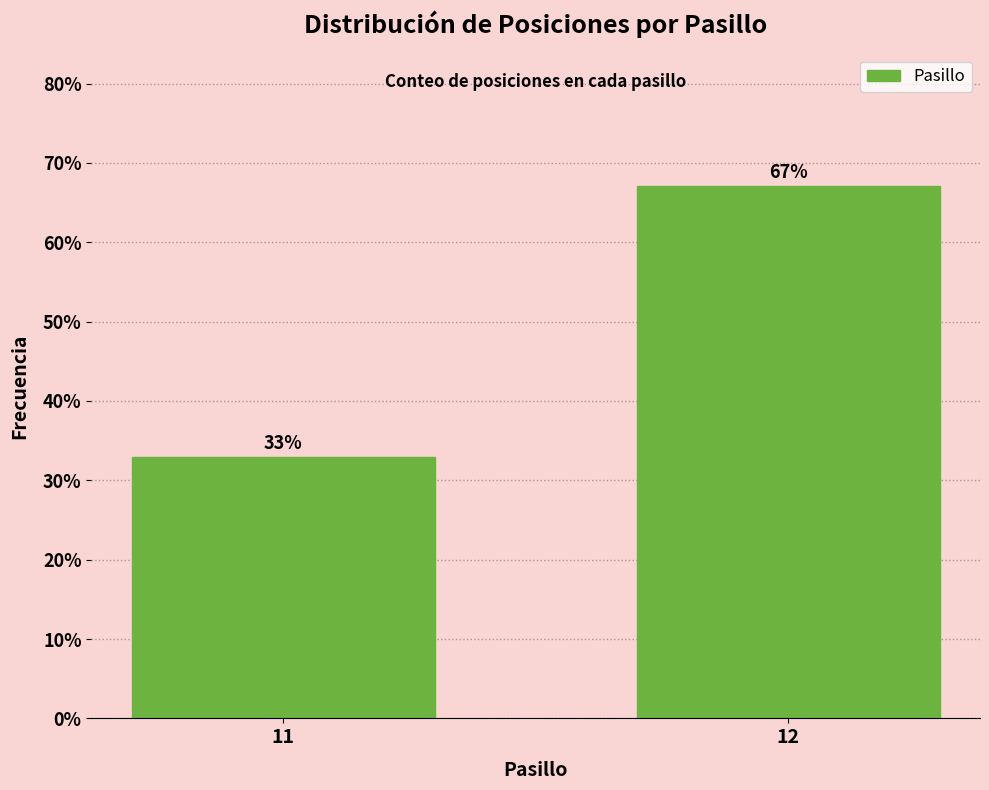

Reading left to right, what are all the values shown in this chart?

11=33.0	12=67.0